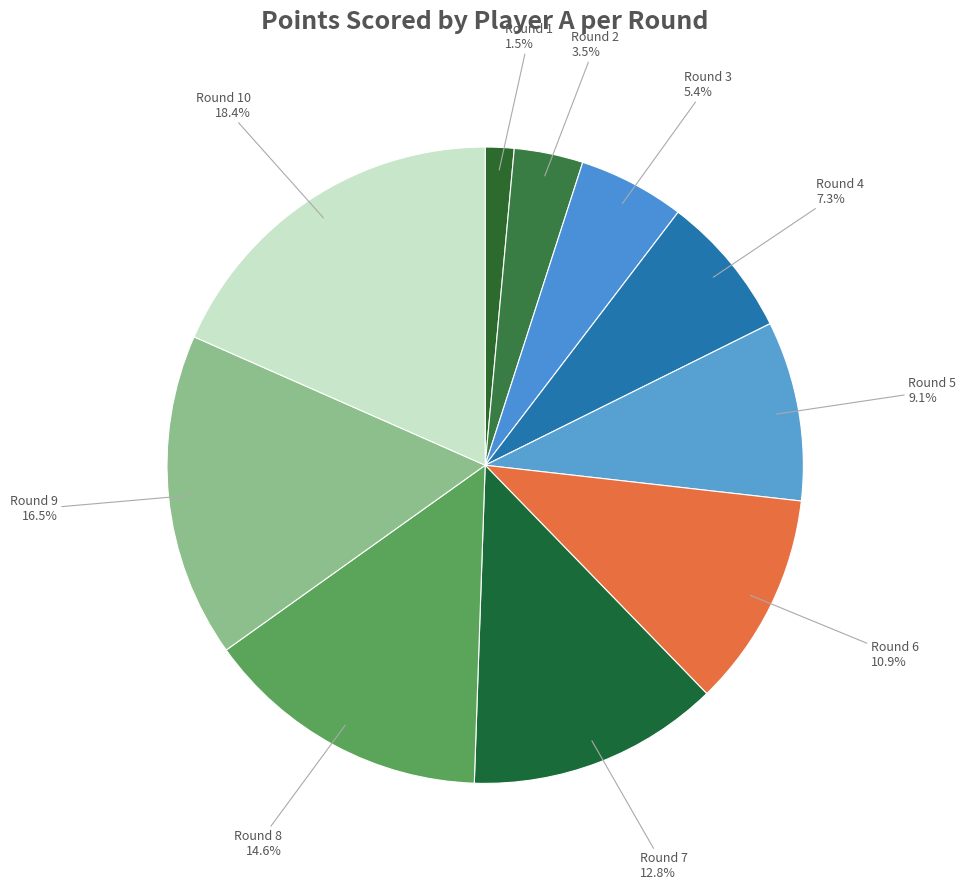

What percentage do Round 9 and Round 4 together represent?

23.8%